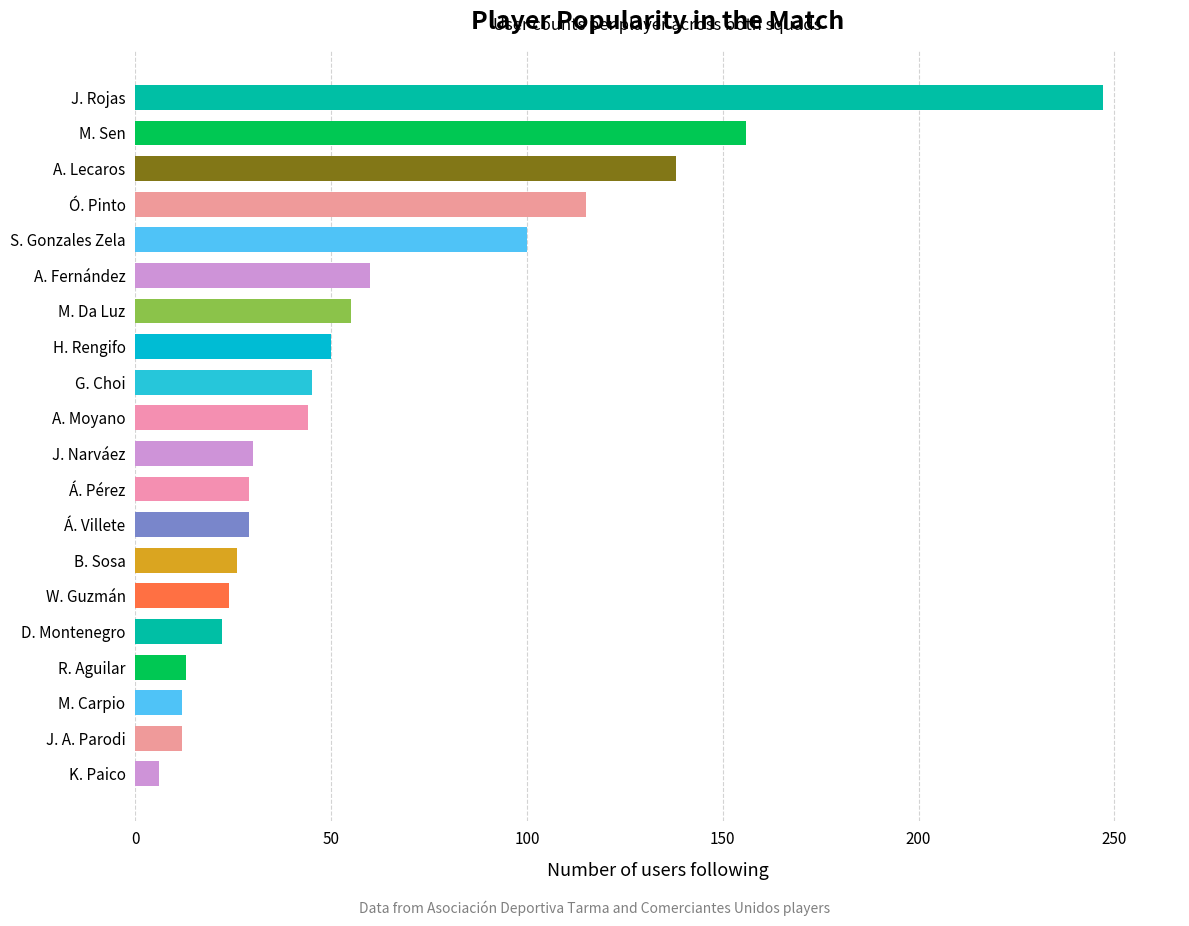

What is the average value?

61